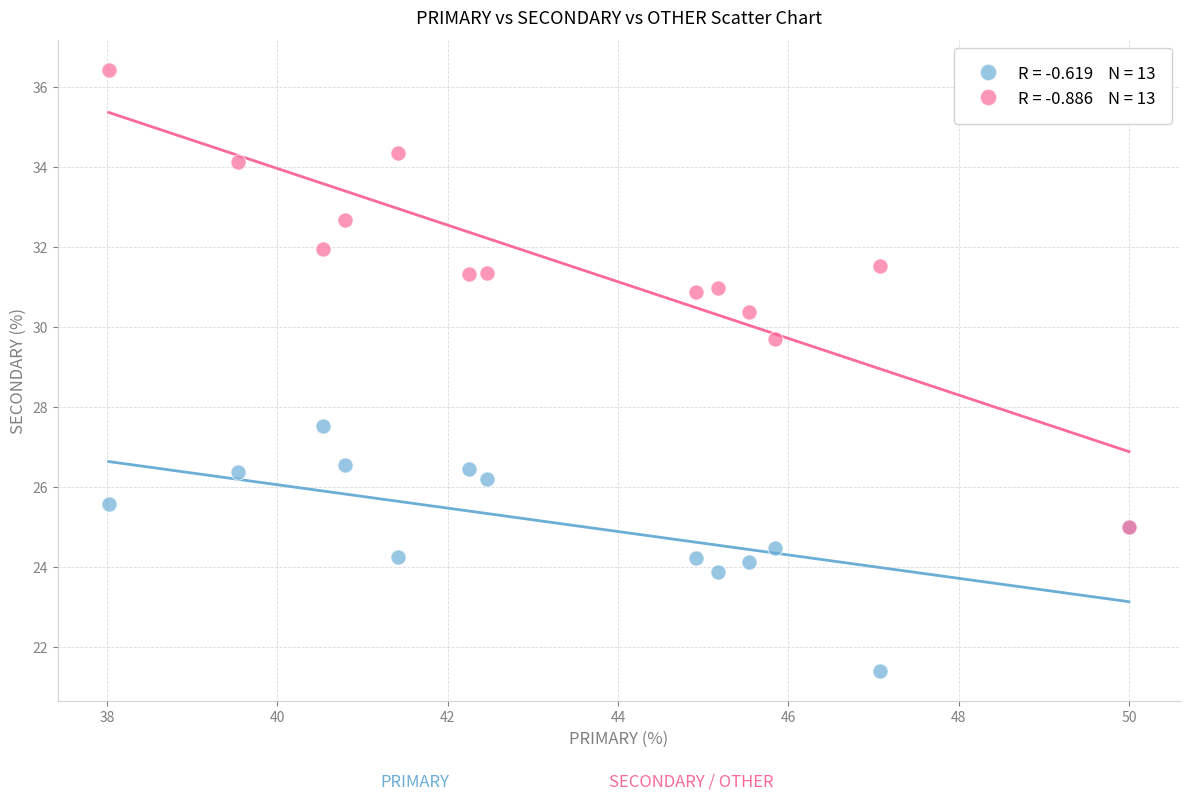

Across all series, what Y value is closest to 28?

27.5